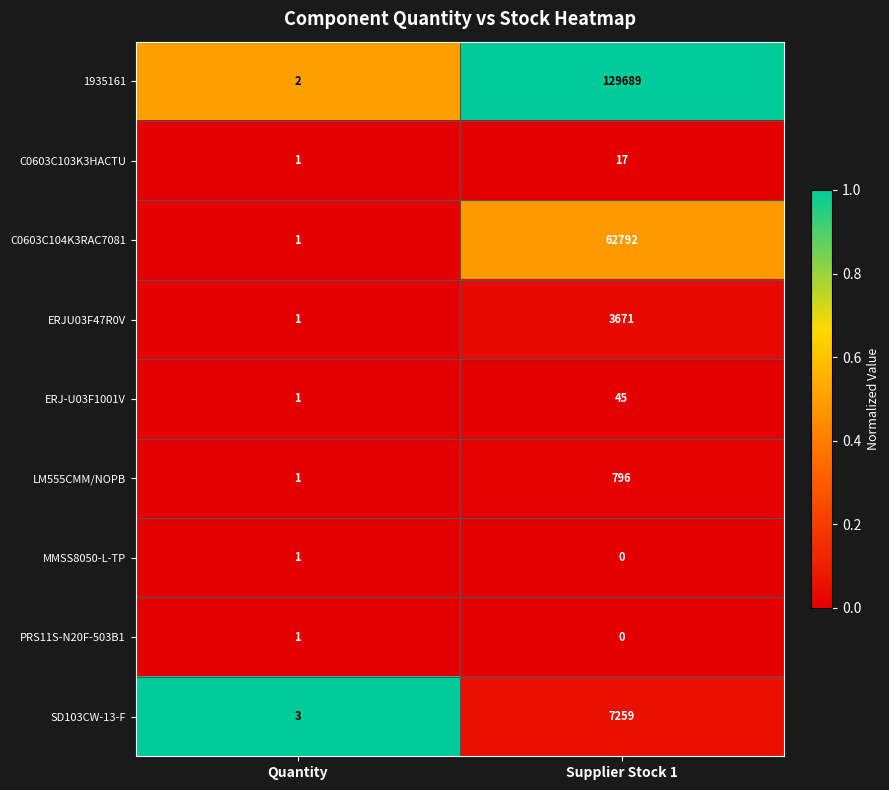

Which category has the highest value in the SD103CW-13-F series?

Supplier Stock 1